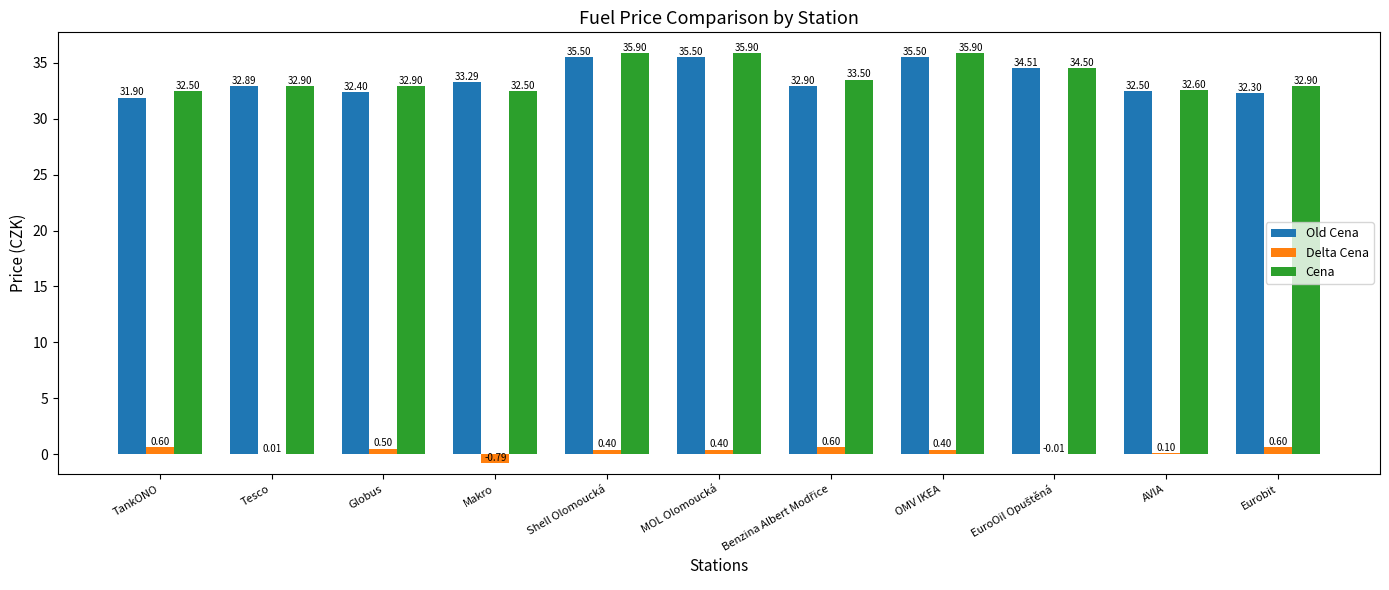

What is the total value across all series at Shell Olomoucká?

71.8